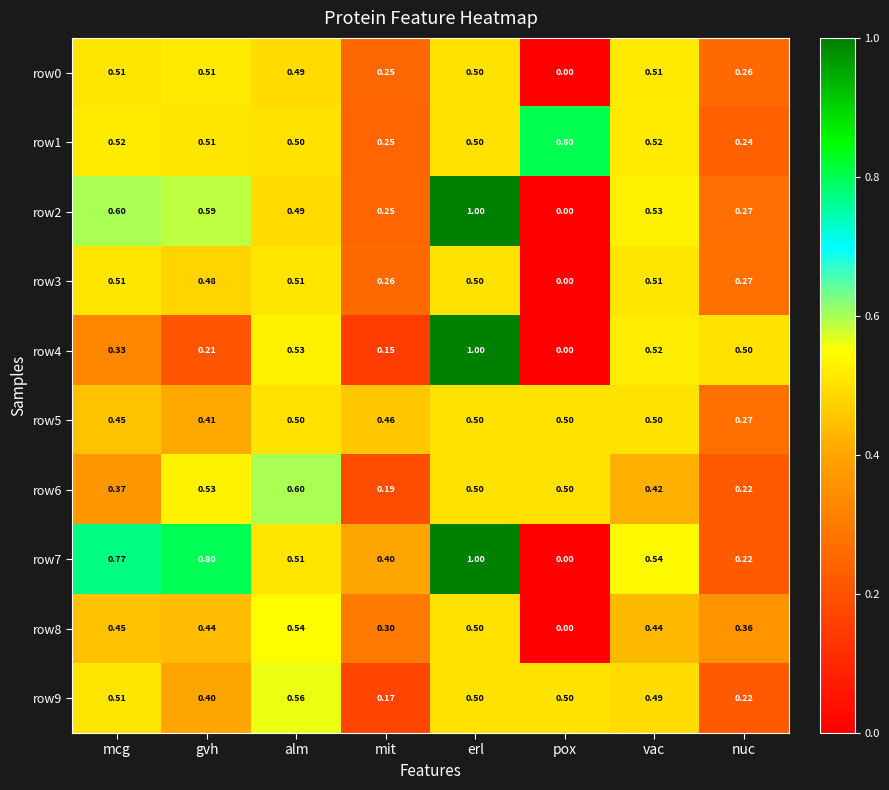

At which category does the chart reach its peak across all series?

erl